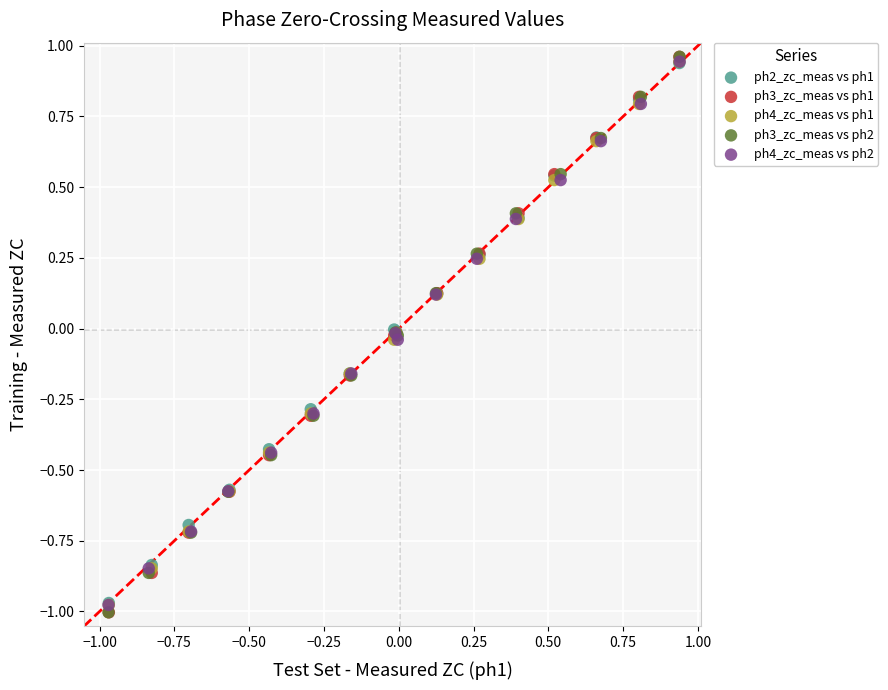

What are all the series names shown in the legend?

ph2_zc_meas vs ph1, ph3_zc_meas vs ph1, ph4_zc_meas vs ph1, ph3_zc_meas vs ph2, ph4_zc_meas vs ph2